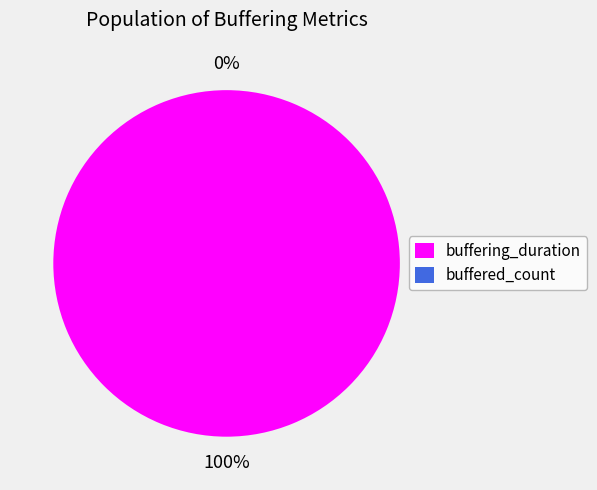

How many segments does this pie chart have?

2